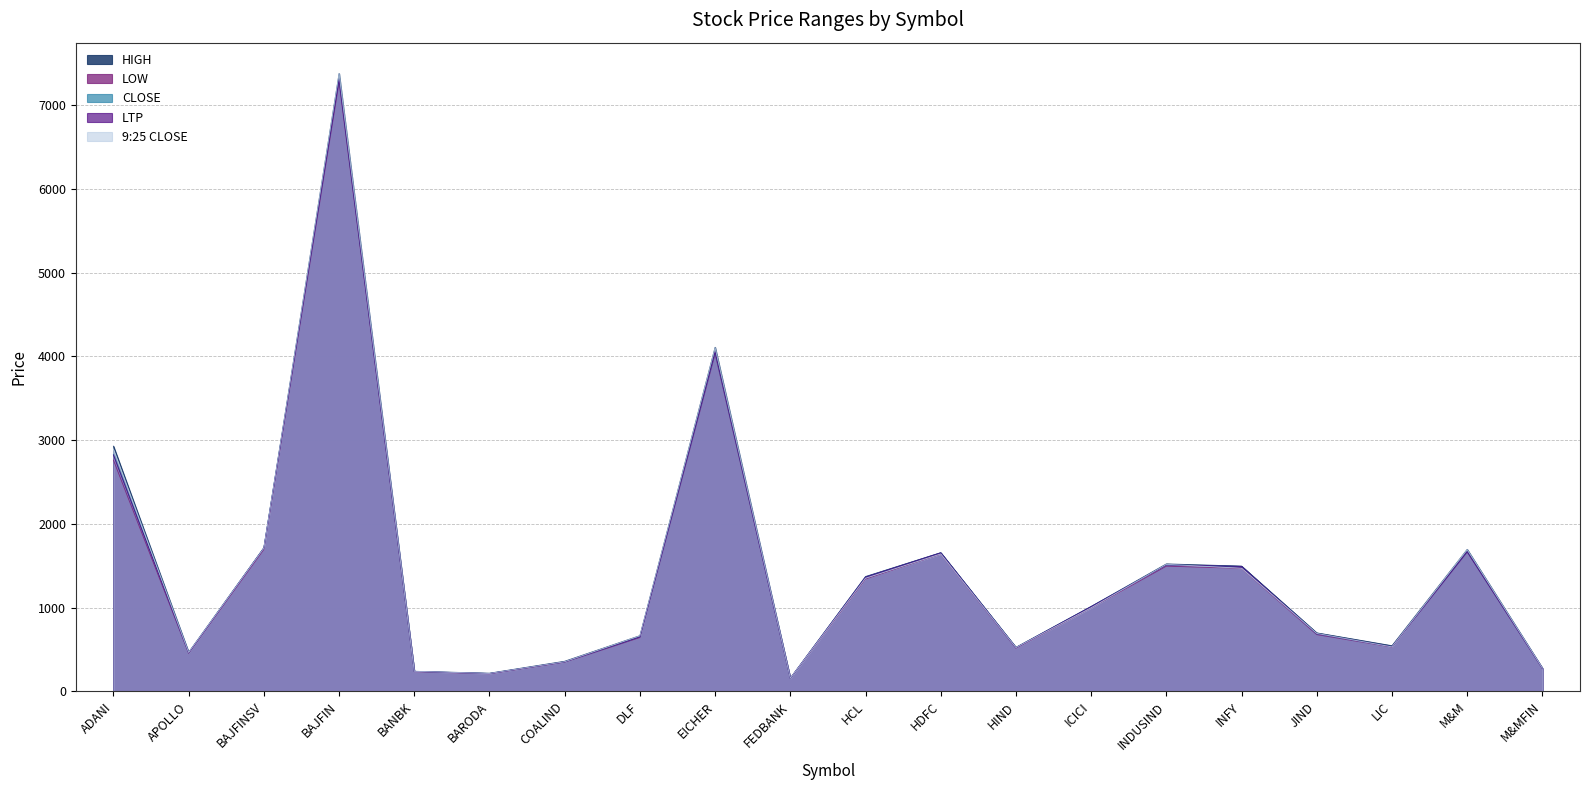

True or false: HIGH has a value of 2693.9 at BAJFINSV.

False